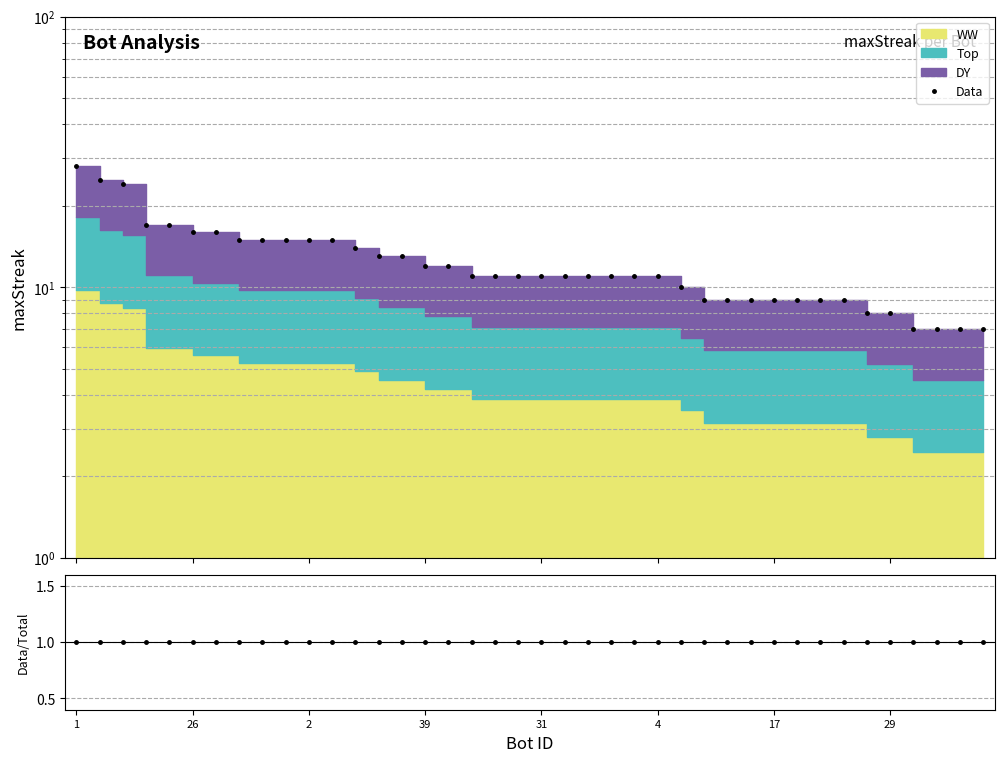

At which category is the sum across all series the highest?

1